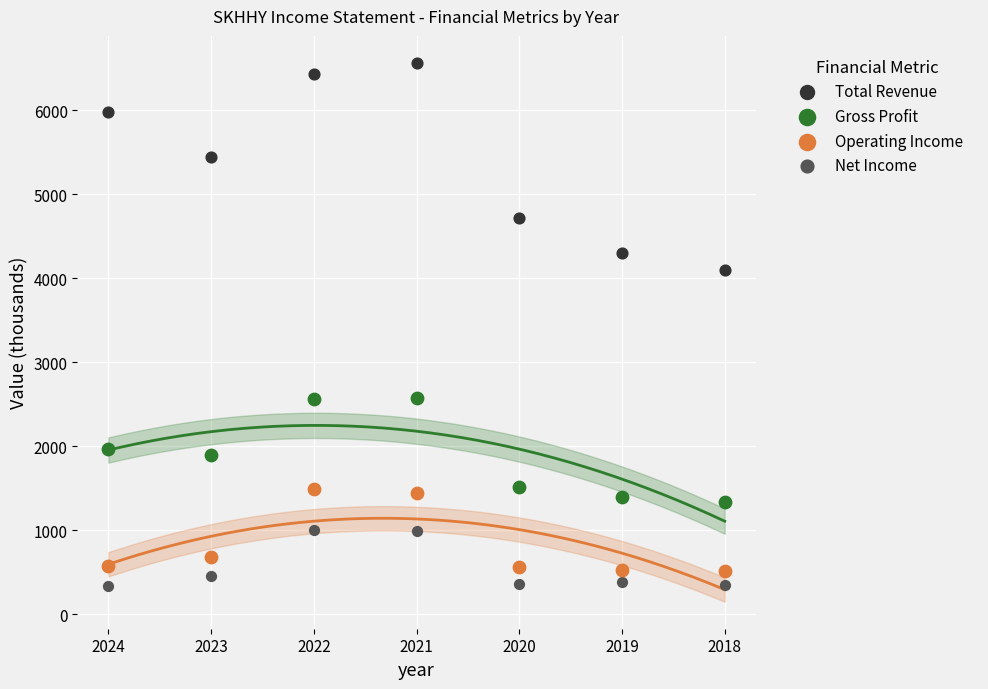

What are all the series names shown in the legend?

Total Revenue, Gross Profit, Operating Income, Net Income